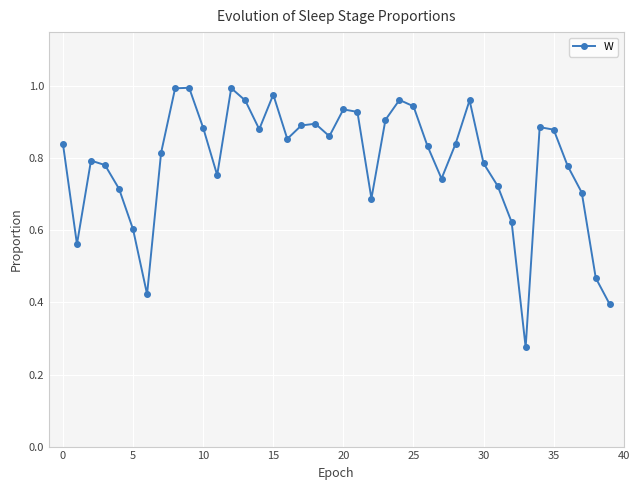

What is the sum of all values?

31.7